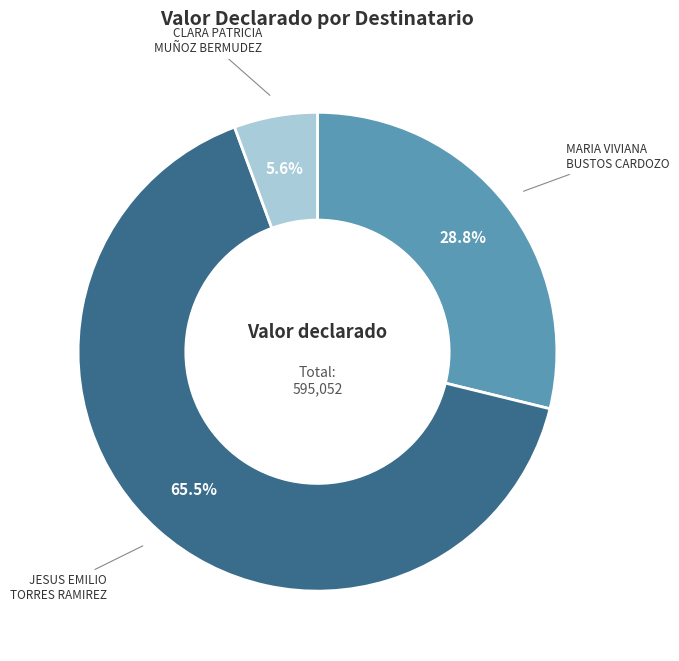

How much of the chart is everything except CLARA PATRICIA MUÑOZ BERMUDEZ?

94.4%